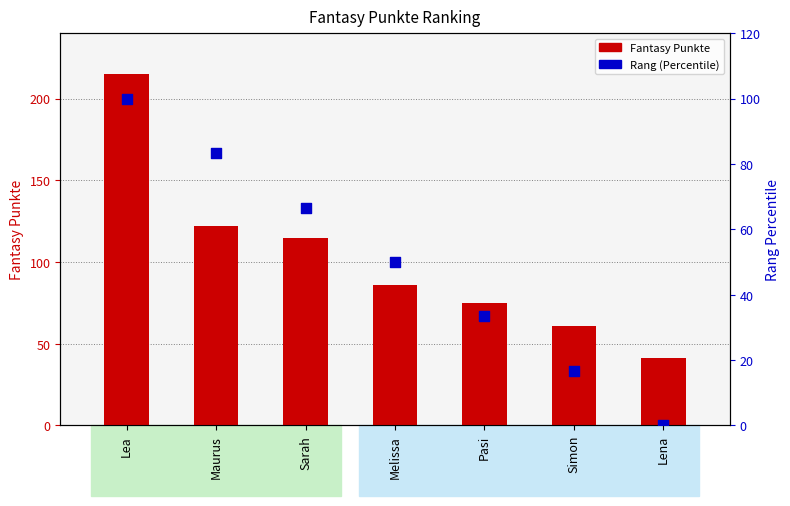

Which series reaches the maximum Y coordinate?

Fantasy Punkte